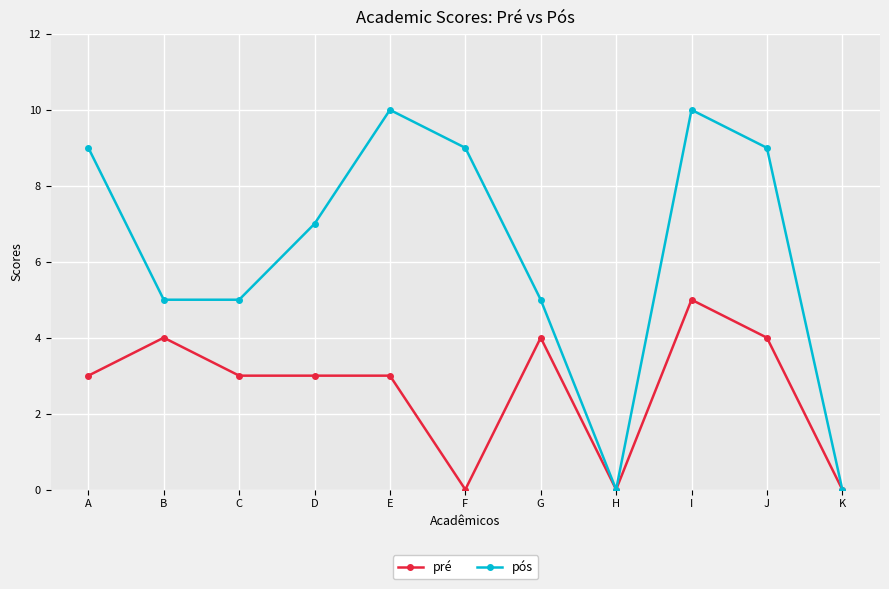

Rank the series at D from highest to lowest value.

pós, pré